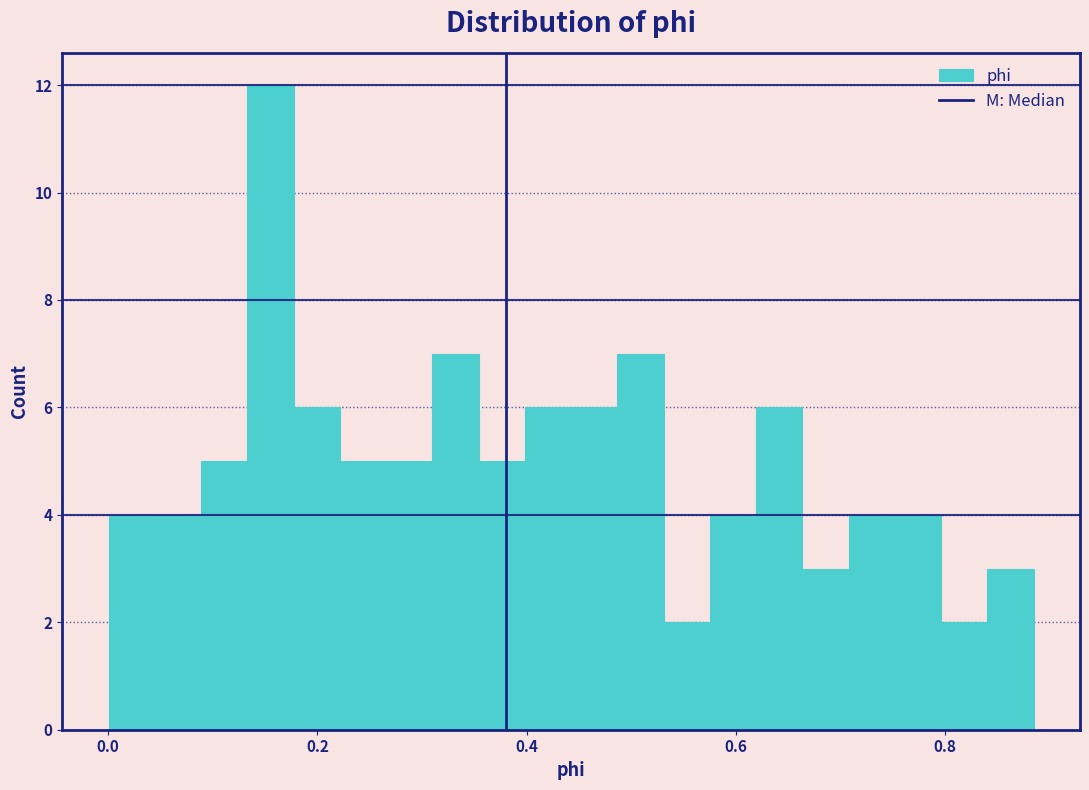

Read against the x-axis, roughly where is the centre of the tallest bar?

0.16